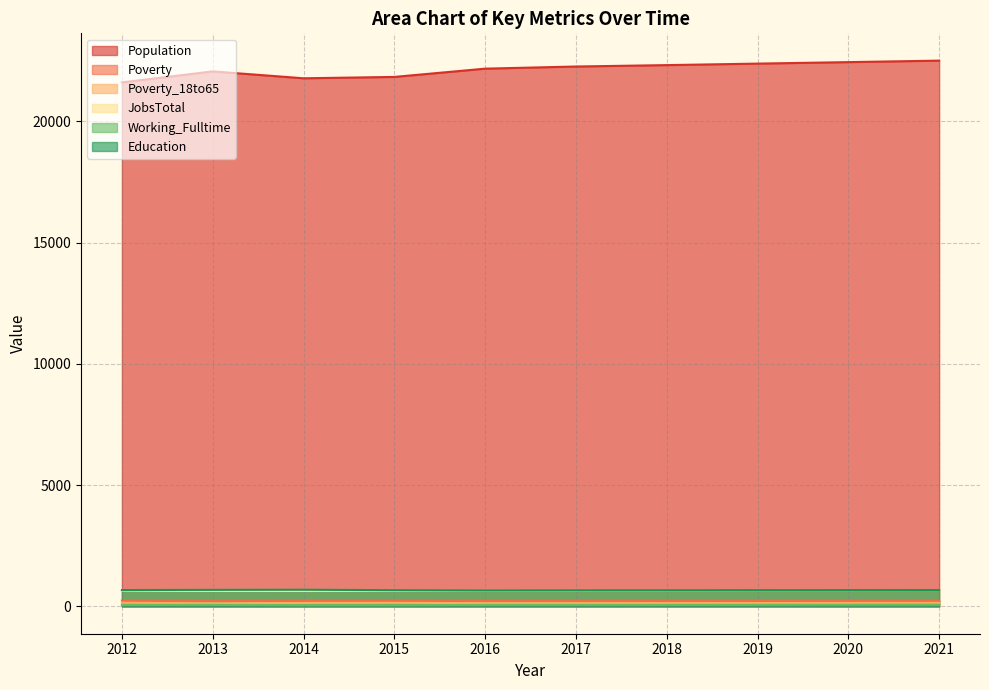

What value does the Population series have at 2016, to the nearest 10?

22170